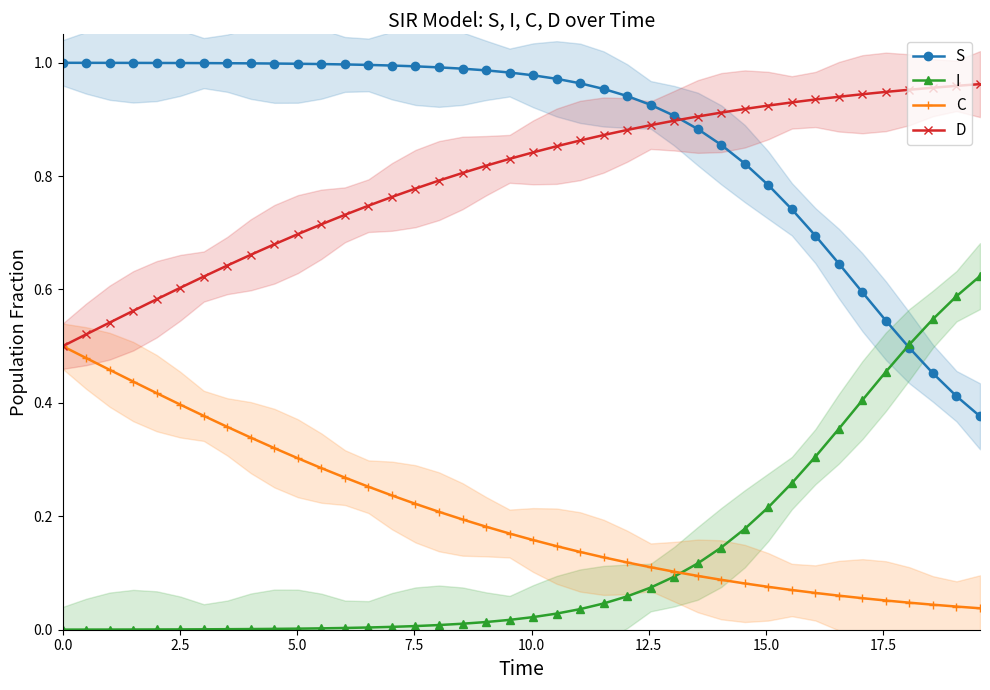

True or false: C and S intersect in this chart.

False